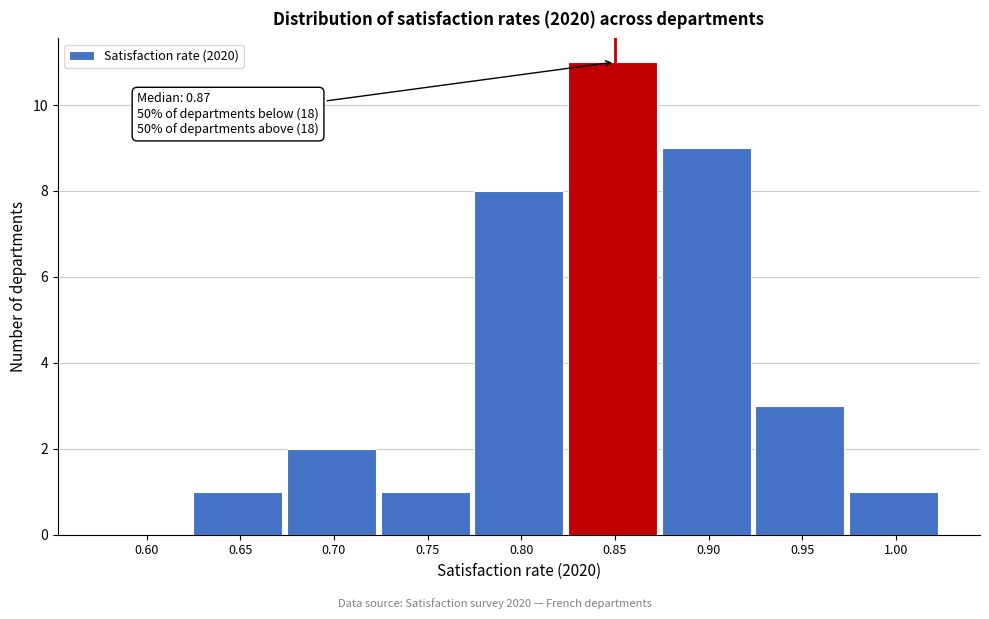

Reading right to left, extract all data points from this chart.

1.00=1	0.95=3	0.90=9	0.85=11	0.80=8	0.75=1	0.70=2	0.65=1	0.60=0